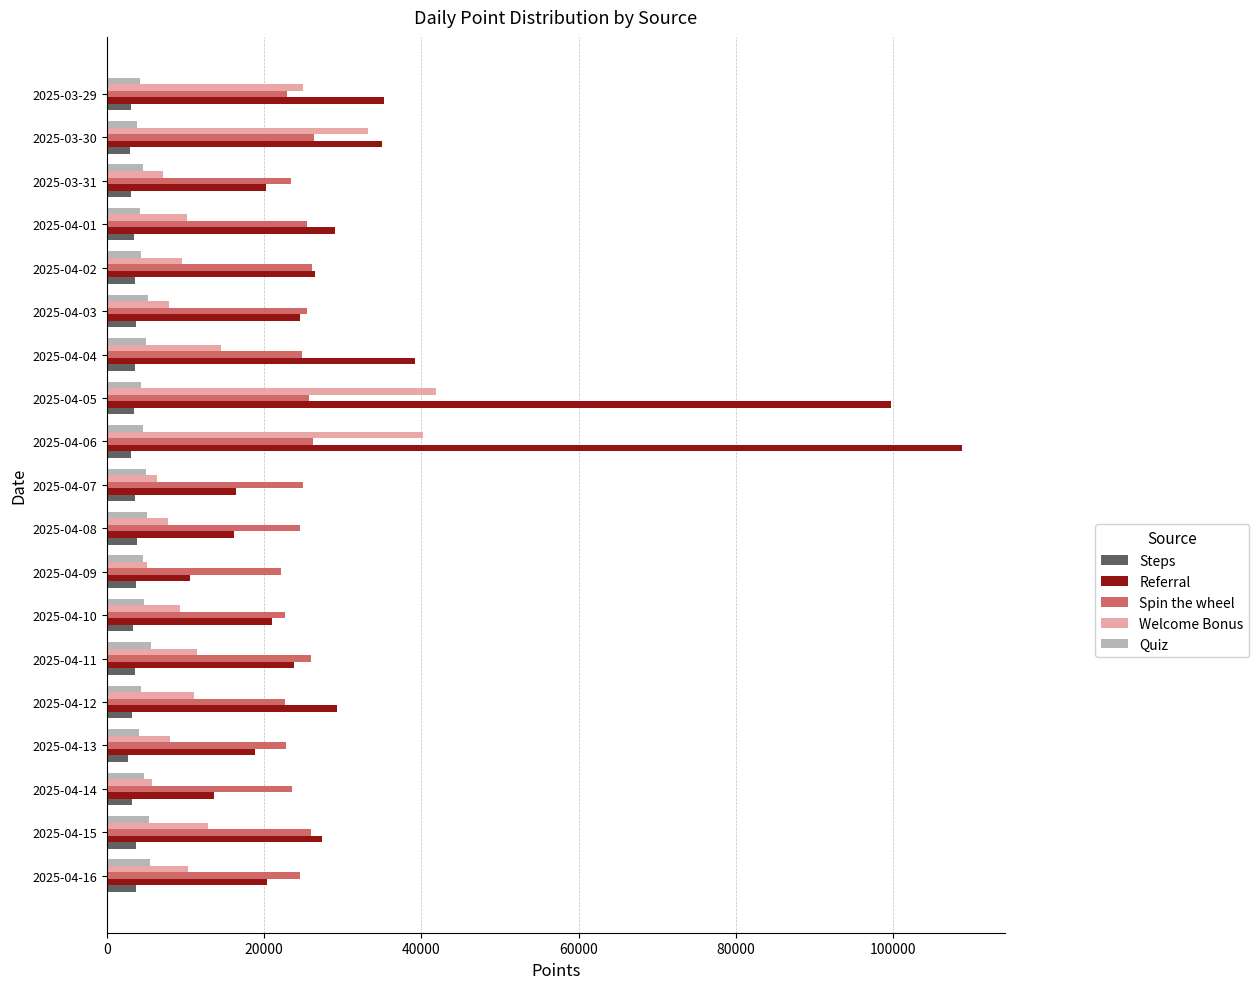

What is the difference between the highest and lowest values at 2025-04-04?

35670.5